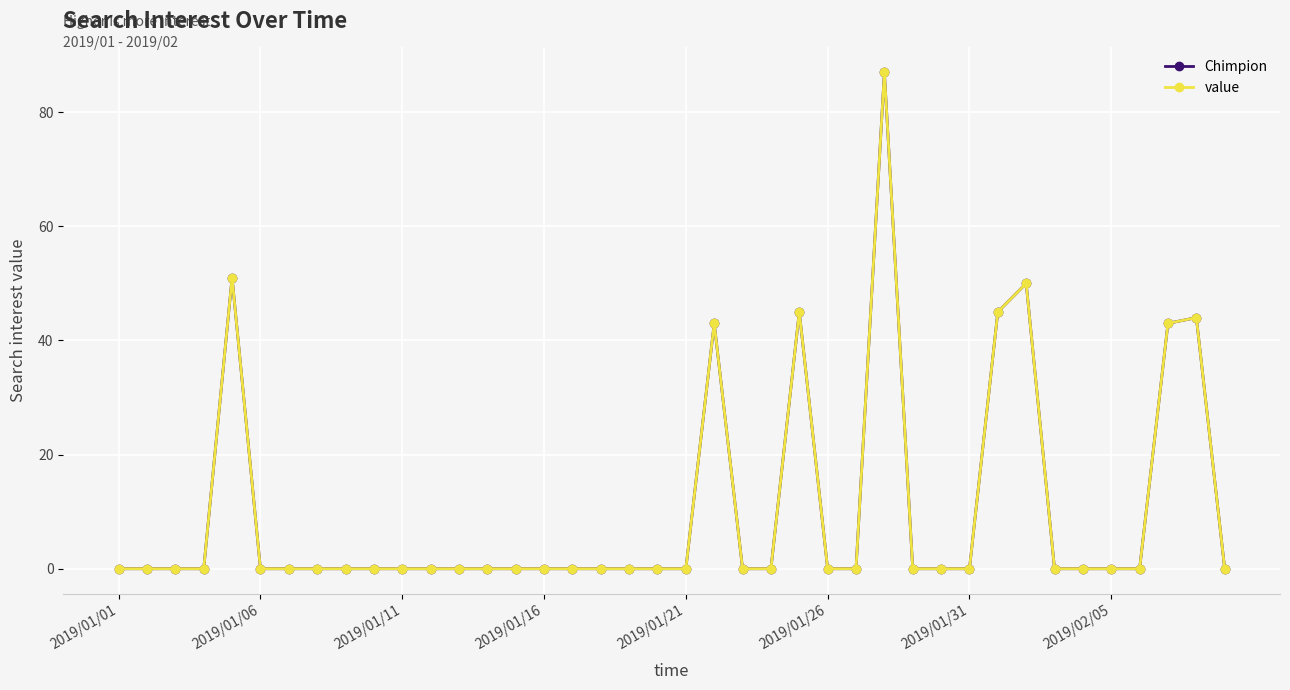

Does the chart have visible grid lines?

Yes